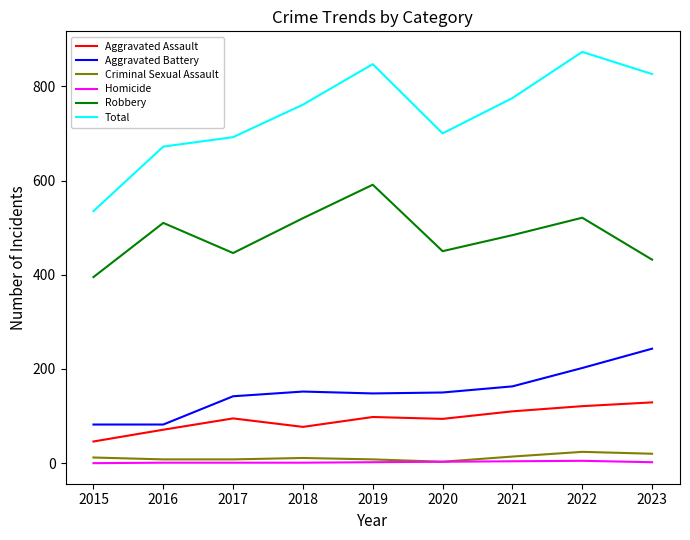

What is the total value across all series at 2017?

1384